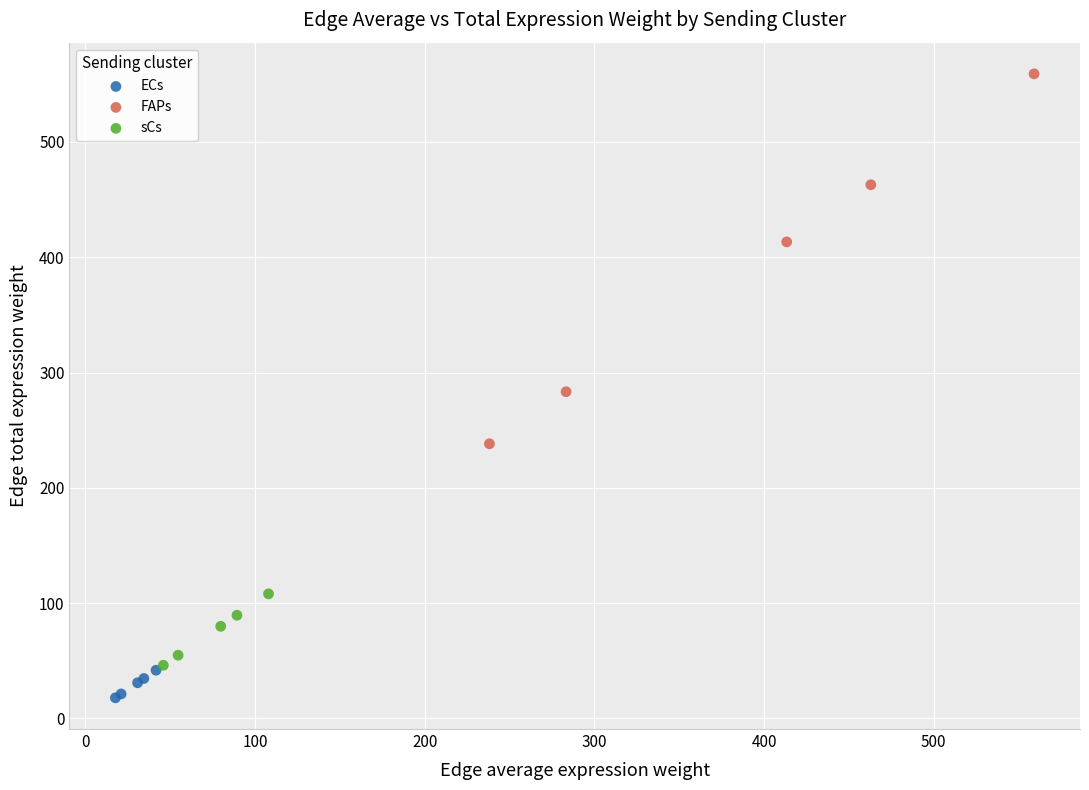

Which series has the largest Y range (max minus min)?

FAPs